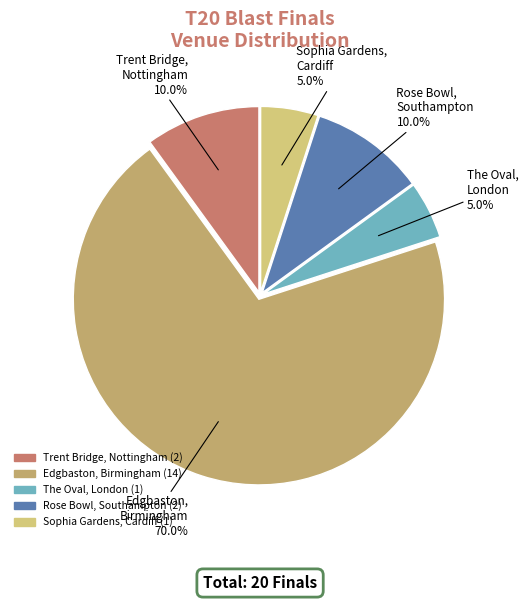

How many slices are in this pie chart?

5